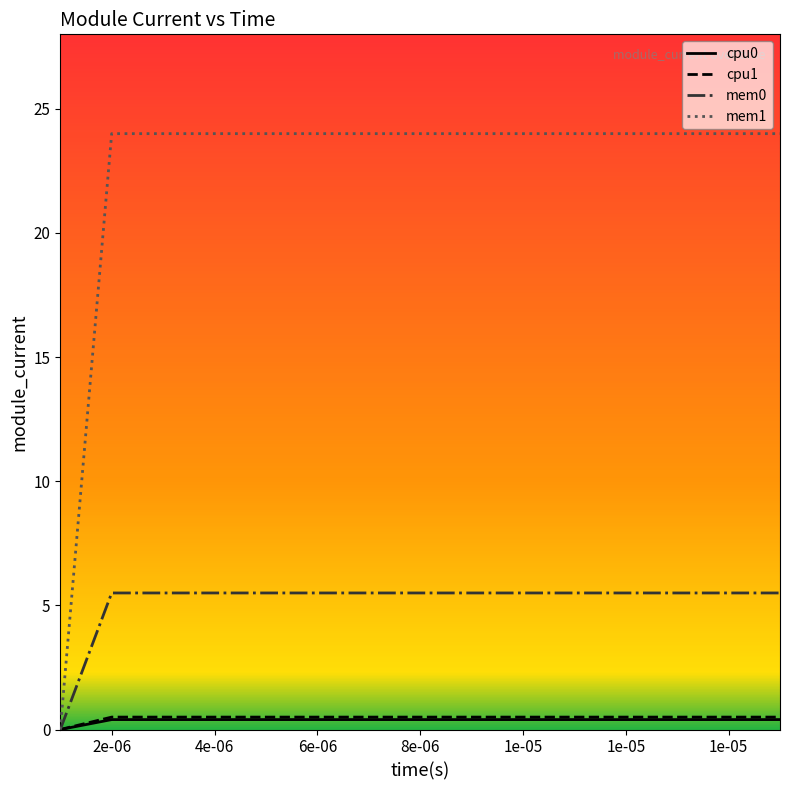

Does the chart have visible grid lines?

No